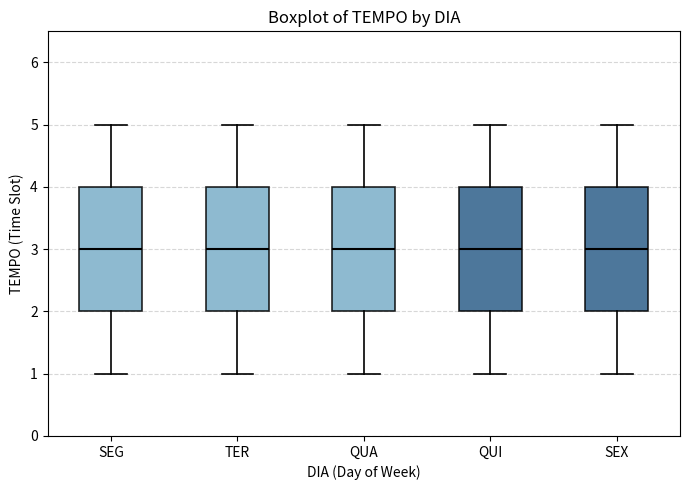

Reading left to right, read every box against the y-axis: the position of its median line, the range the box covers, and the ends of its whiskers. The values are not printed on the chart, so give them approximately, as read against the axis.

SEG: median 3, box 2 to 4, whiskers 1 to 5
TER: median 3, box 2 to 4, whiskers 1 to 5
QUA: median 3, box 2 to 4, whiskers 1 to 5
QUI: median 3, box 2 to 4, whiskers 1 to 5
SEX: median 3, box 2 to 4, whiskers 1 to 5